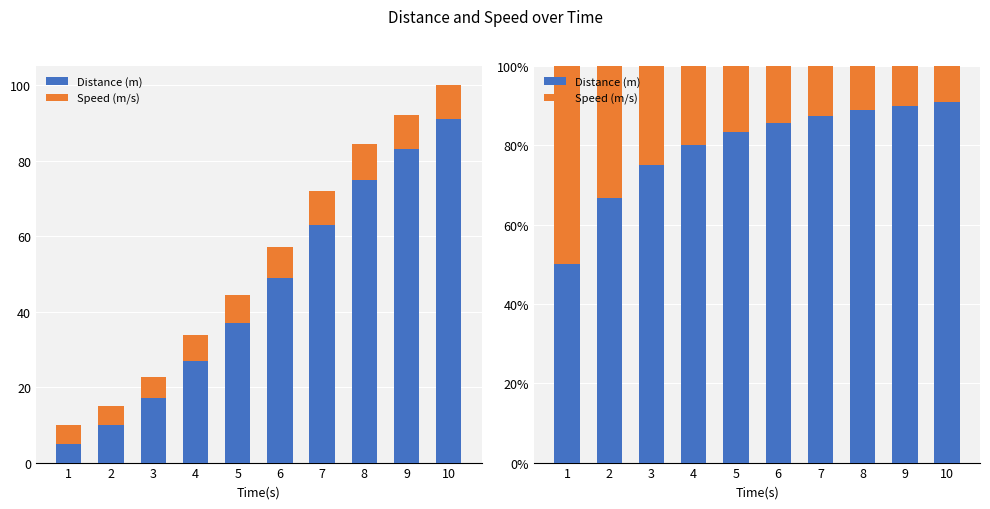

What is the sum of the Speed (m/s) values at 9 and 3?

35.0